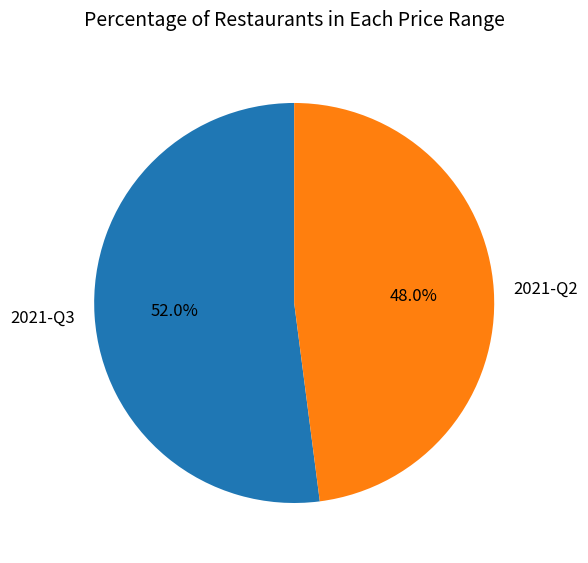

Rank the categories by value from lowest to highest.

2021-Q2, 2021-Q3